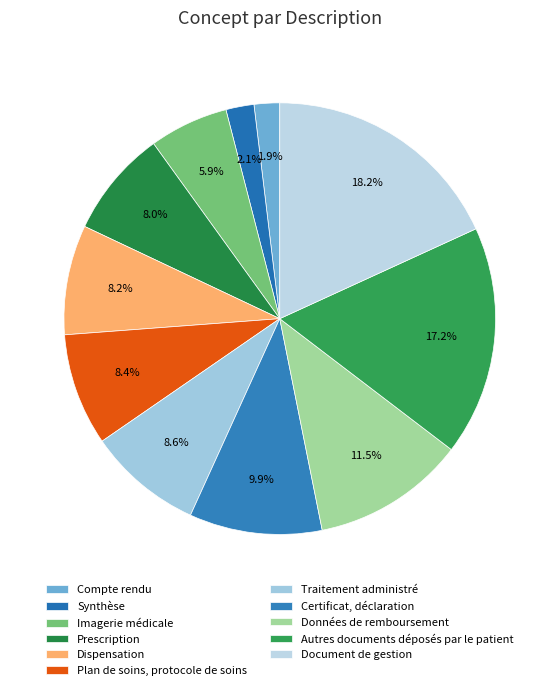

The Imagerie médicale slice represents 6% of the pie. True or false?

True